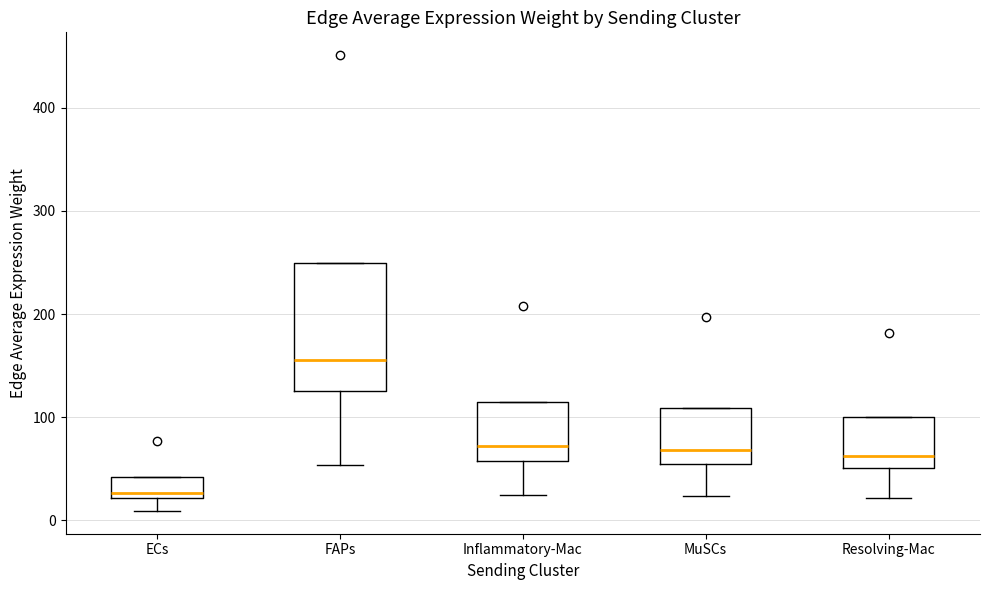

Which box has the highest median line?

FAPs